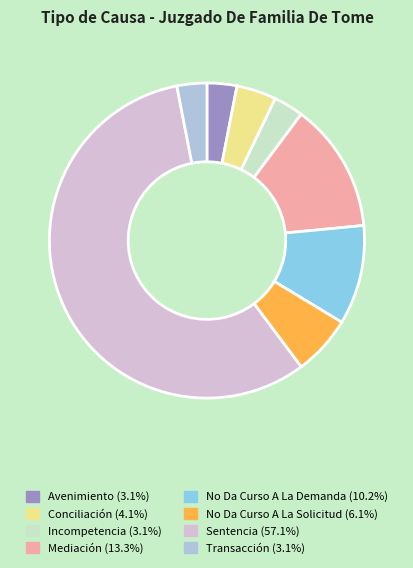

Is there any slice that represents more than half of the pie?

Yes